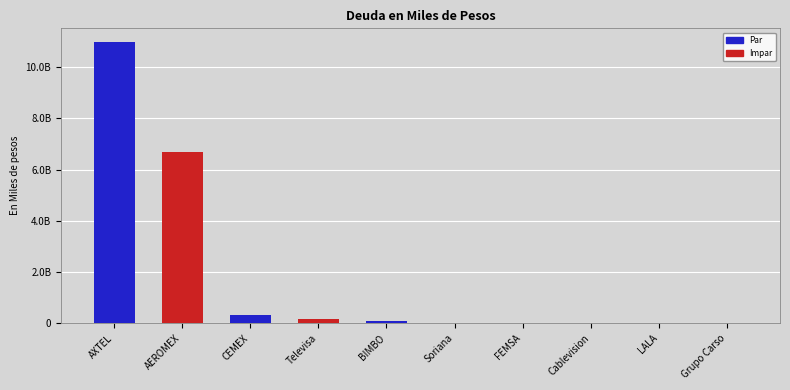

Reading right to left, extract all data points from this chart.

1342687	2127350	2416000	5940000	29160000	94736000	181951977	305921000	6696673000	10967465000